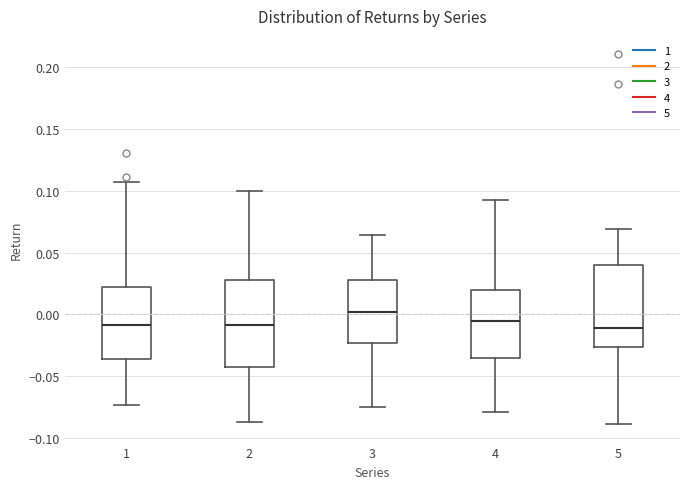

Where is the upper edge of the box at x = 4 on the y-axis? The values are not printed on the chart, so give them approximately, as read against the axis.

0.020